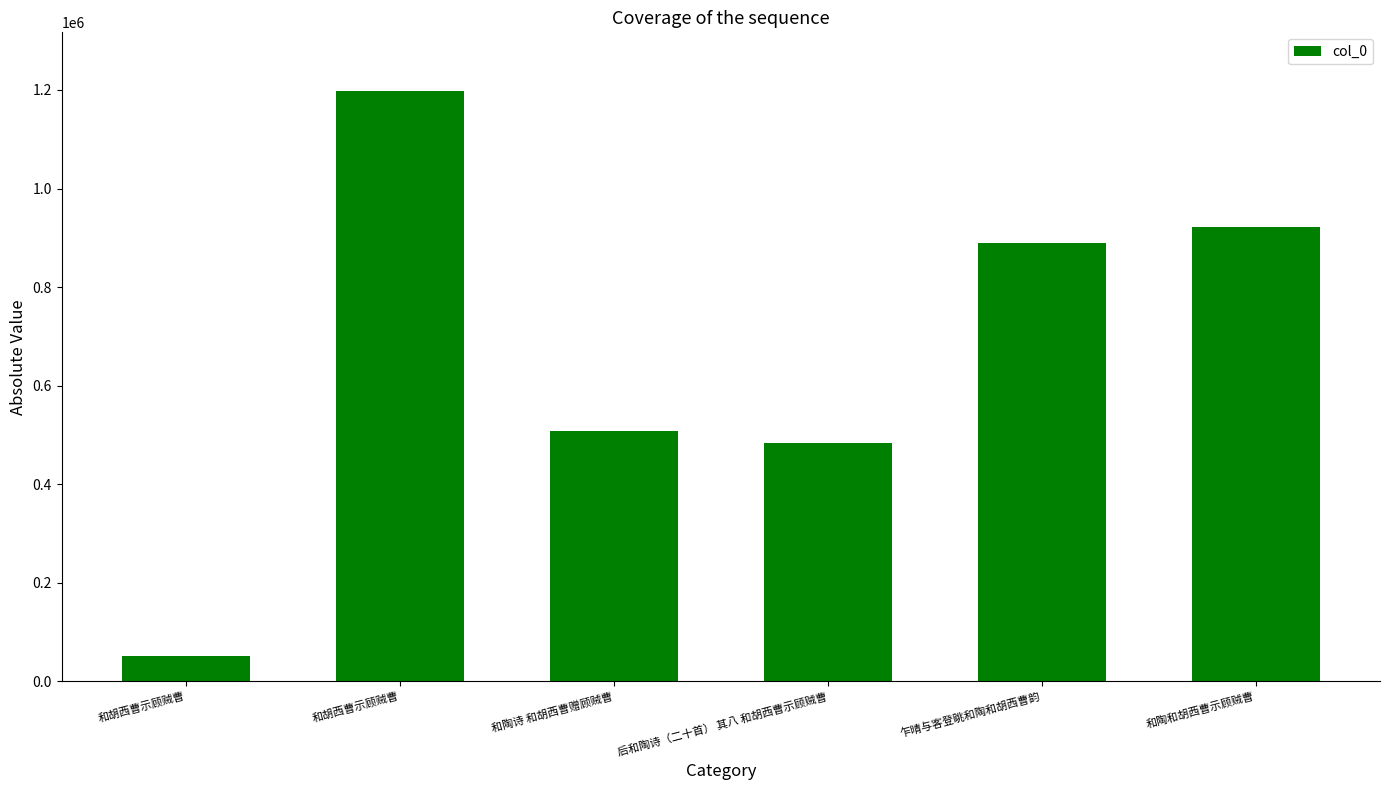

Reading right to left, what are all the values shown in this chart?

和陶和胡西曹示顾贼曹=922227	乍晴与客登眺和陶和胡西曹韵=889475	后和陶诗（二十首） 其八 和胡西曹示顾贼曹=483230	和陶诗 和胡西曹赠顾贼曹=508352	和胡西曹示顾贼曹=1197200	和胡西曹示顾贼曹=51034